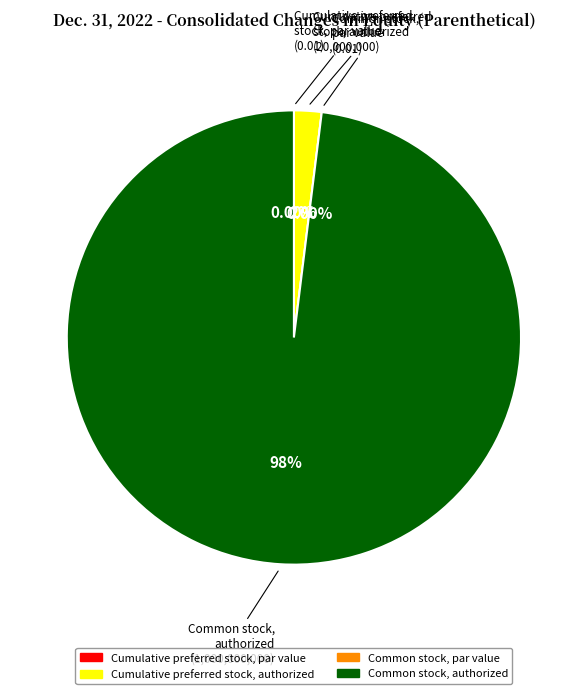

Which slice represents more than half of the pie?

Common stock, authorized